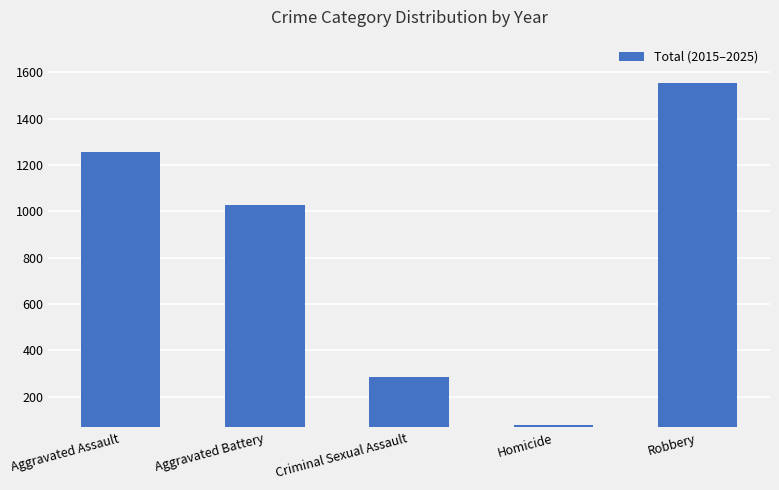

List the labels in order of value, largest first.

Robbery, Aggravated Assault, Aggravated Battery, Criminal Sexual Assault, Homicide